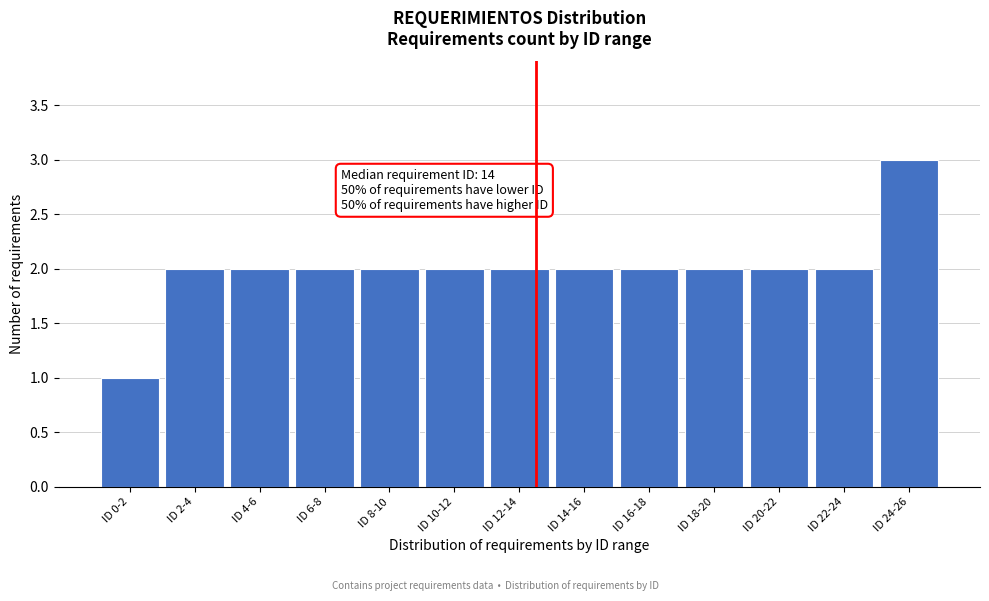

Reading left to right, transcribe all the data shown in this chart.

1	2	2	2	2	2	2	2	2	2	2	2	3